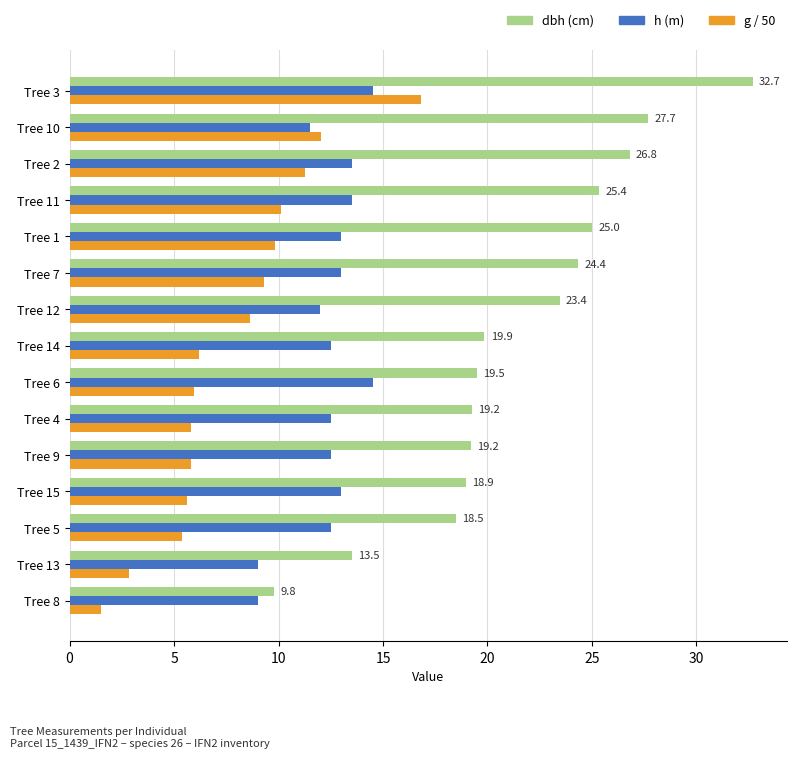

At which category is the sum across all series the highest?

Tree 3